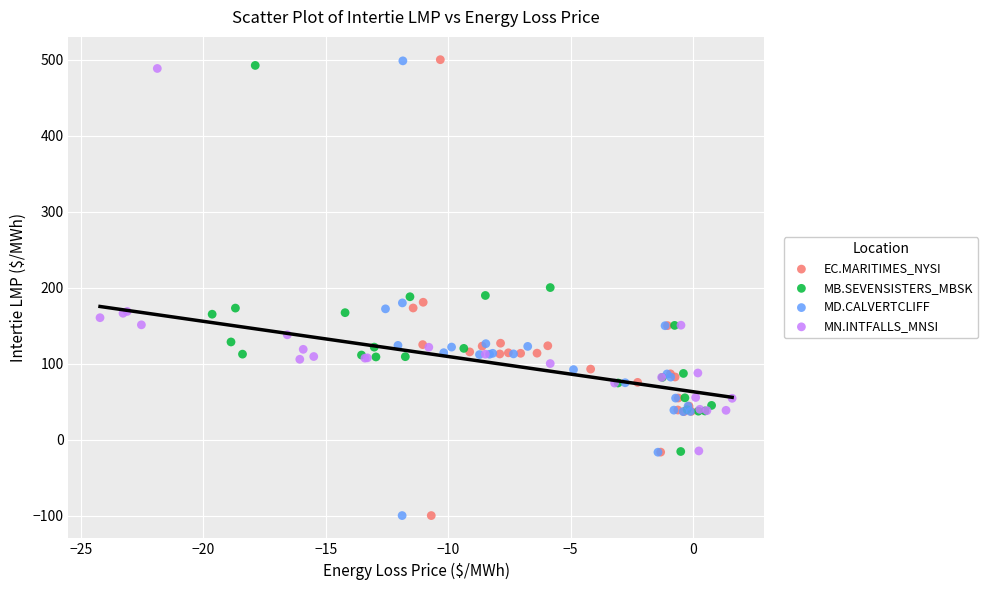

Which series has the largest Y range (max minus min)?

EC.MARITIMES_NYSI